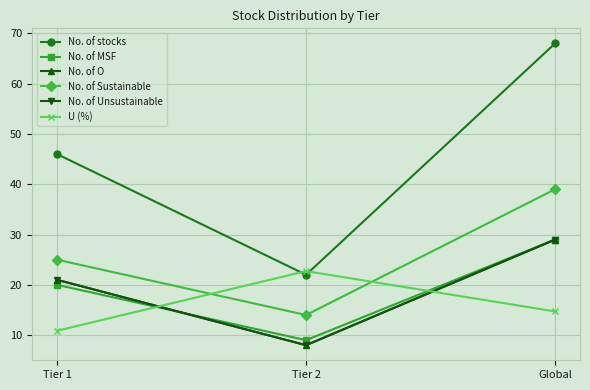

How many categories are shown in the chart?

3